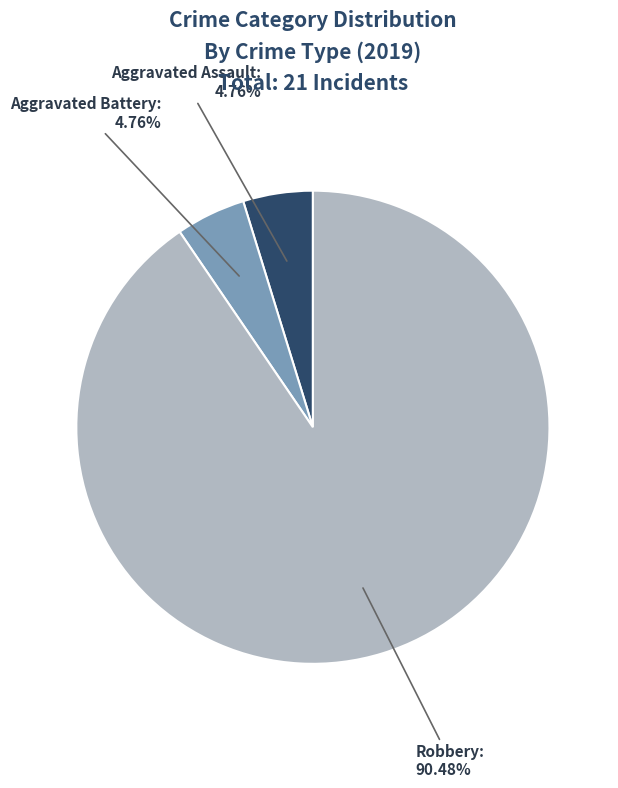

Which category has the biggest portion of the pie?

Robbery